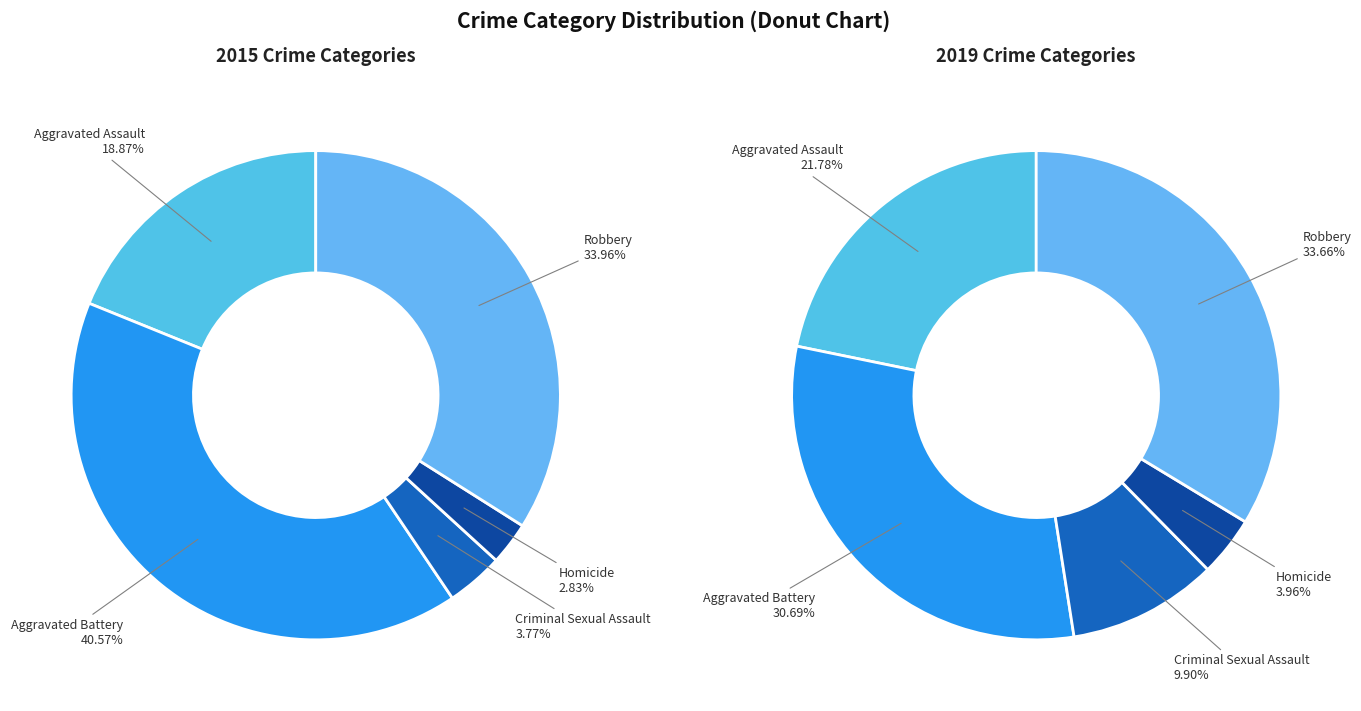

Does Robbery account for over 50% of the chart?

No